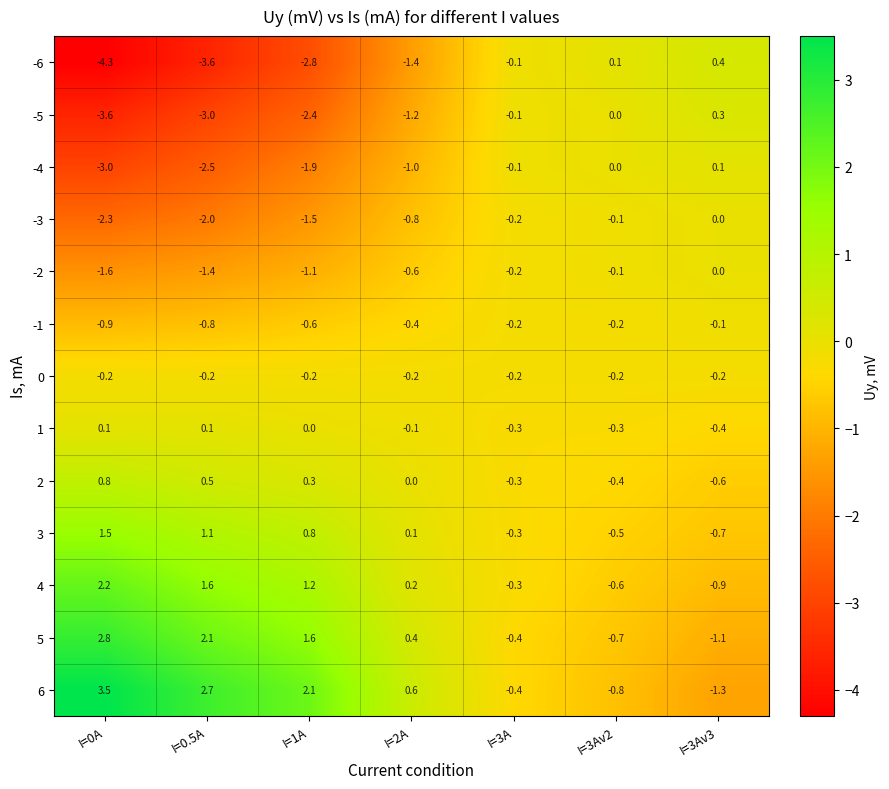

Which label corresponds to the smallest value in the chart?

I=0A